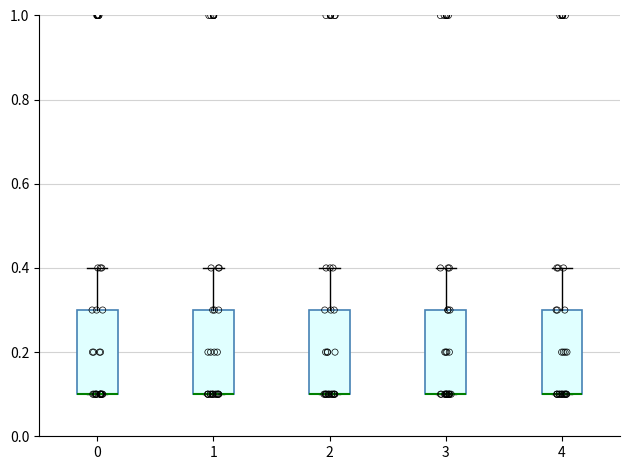

Reading left to right, read every box against the y-axis: the position of its median line, the range the box covers, and the ends of its whiskers. The values are not printed on the chart, so give them approximately, as read against the axis.

0: median 0.1 (drawn on the box's lower edge), box 0.1 to 0.3, whiskers 0.1 to 0.4
1: median 0.1 (drawn on the box's lower edge), box 0.1 to 0.3, whiskers 0.1 to 0.4
2: median 0.1 (drawn on the box's lower edge), box 0.1 to 0.3, whiskers 0.1 to 0.4
3: median 0.1 (drawn on the box's lower edge), box 0.1 to 0.3, whiskers 0.1 to 0.4
4: median 0.1 (drawn on the box's lower edge), box 0.1 to 0.3, whiskers 0.1 to 0.4